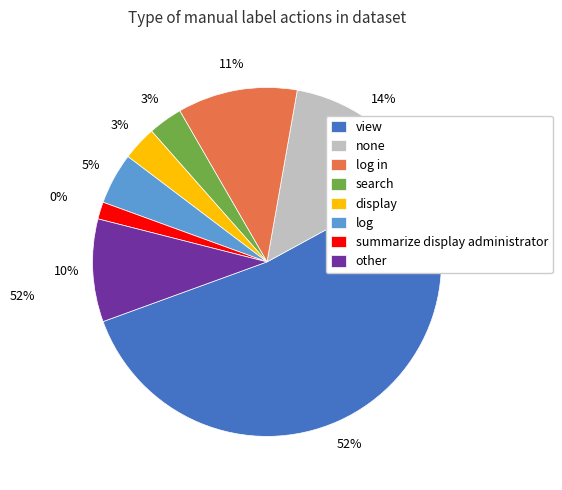

Count the number of slices in the pie.

8